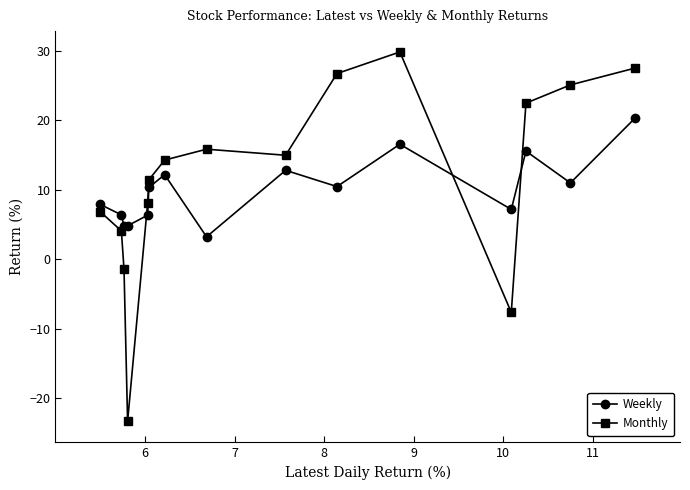

Which series has the largest range (max minus min)?

Monthly